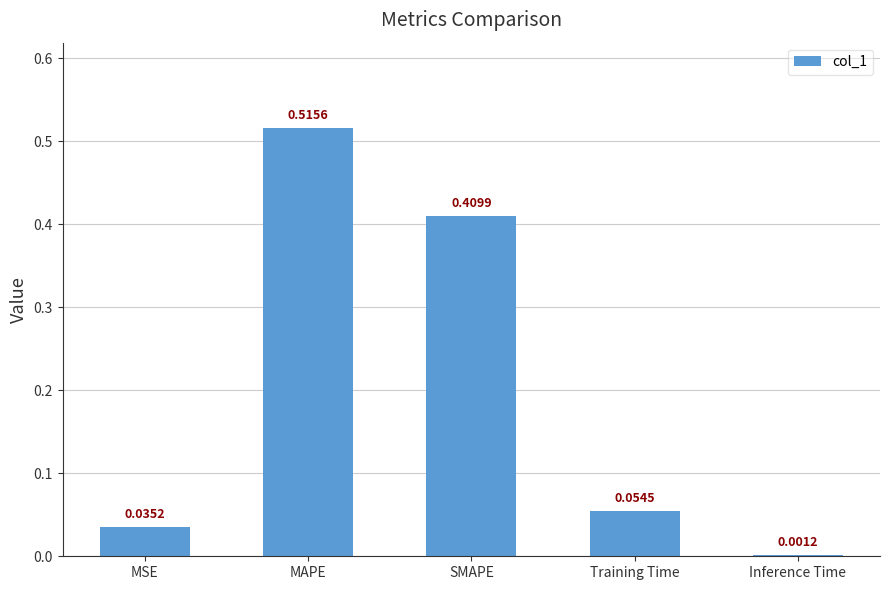

Which has a higher value, Training Time or MAPE?

MAPE